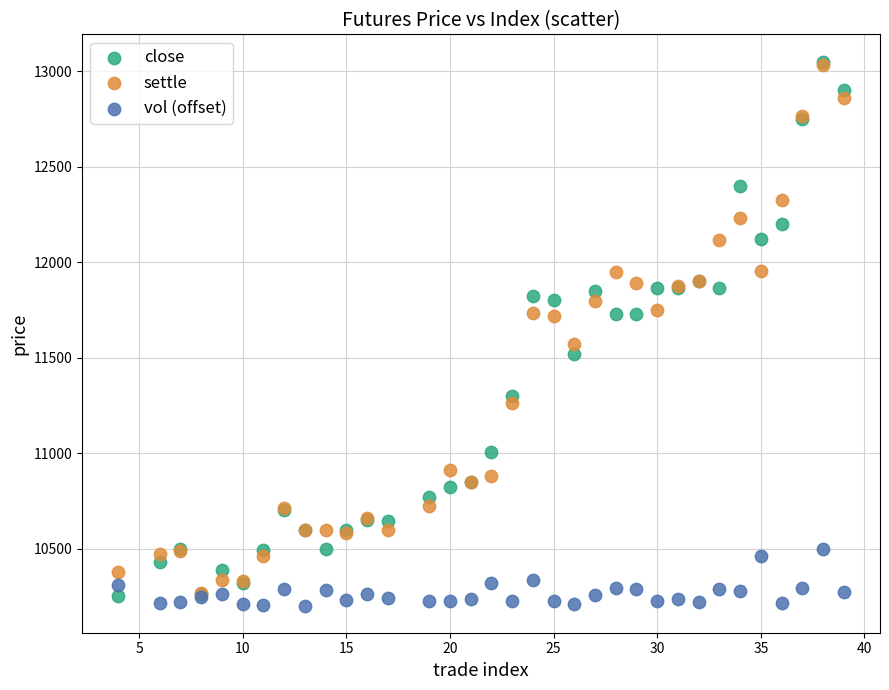

Across all series, what Y value is closest to 11626?

11570